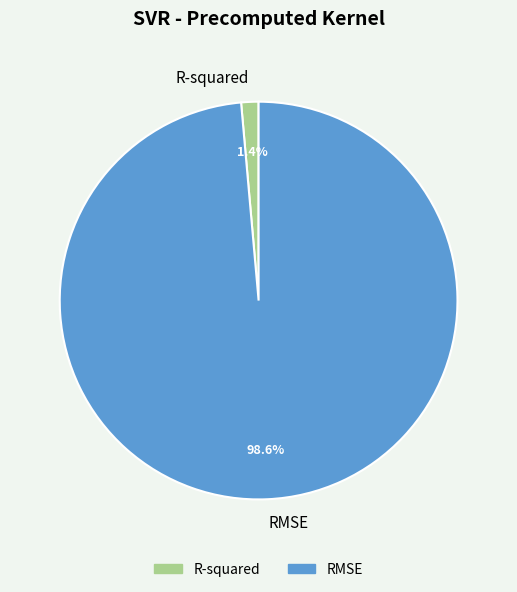

Which slice is the largest?

RMSE